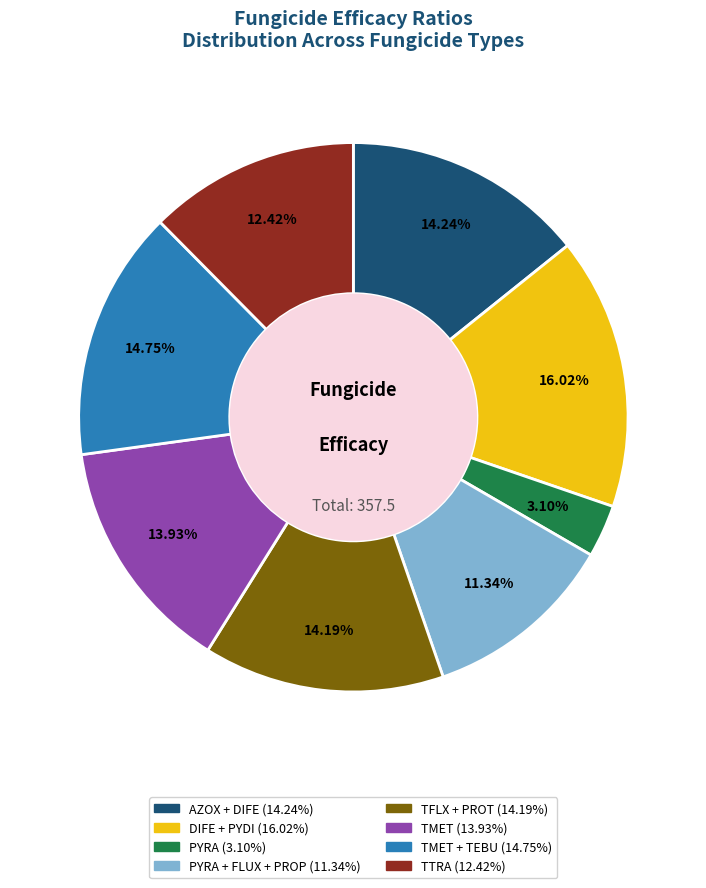

Is there a majority slice in this chart?

No